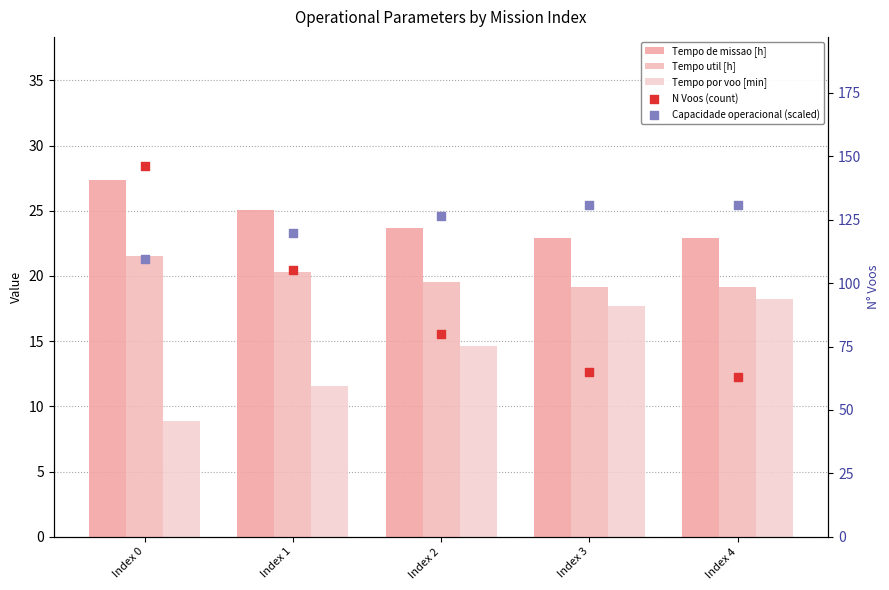

Which series has the widest spread of Y values?

N Voos (count)